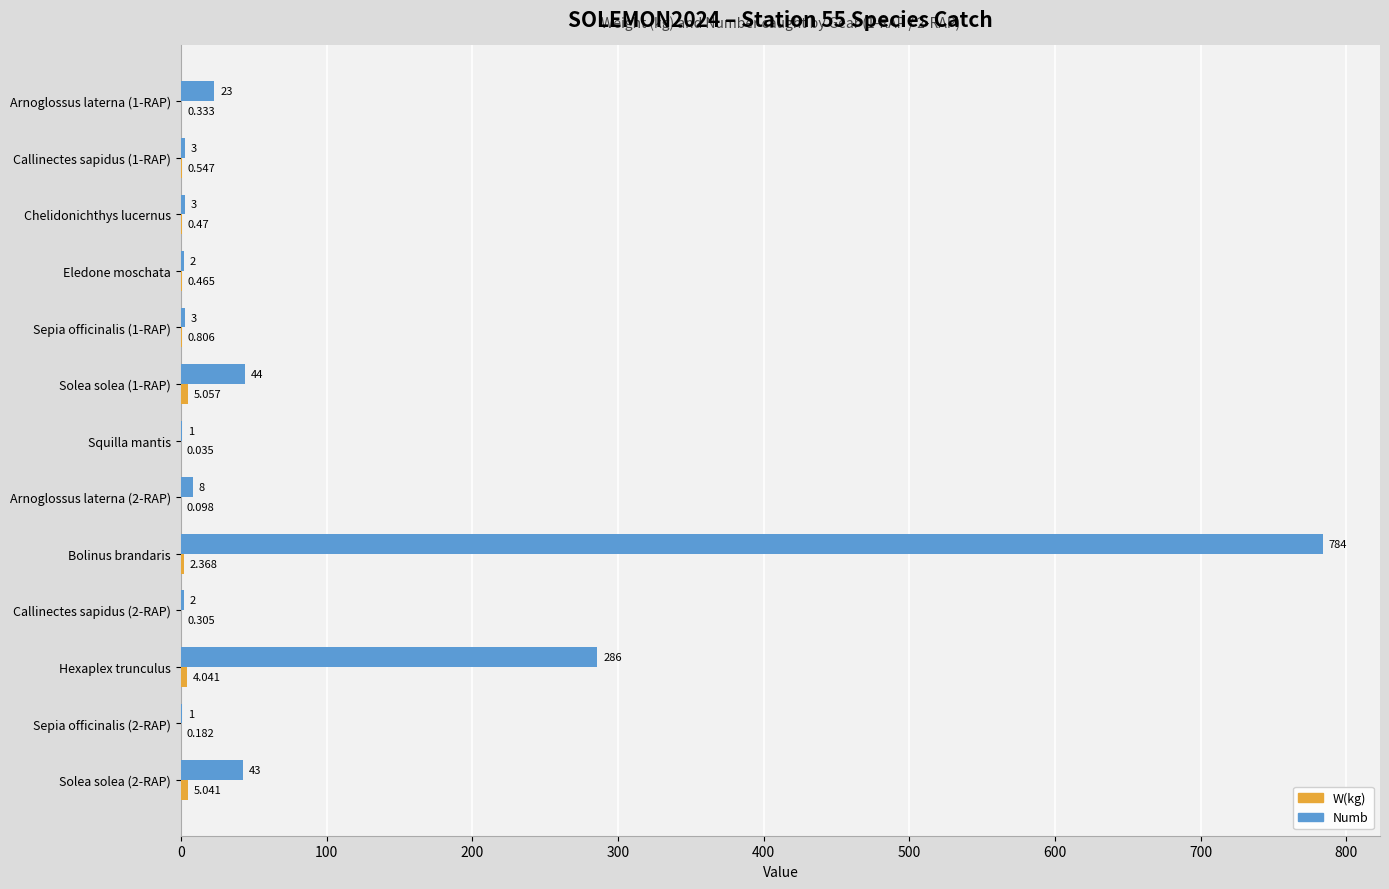

Which series has the largest total across all categories?

Numb